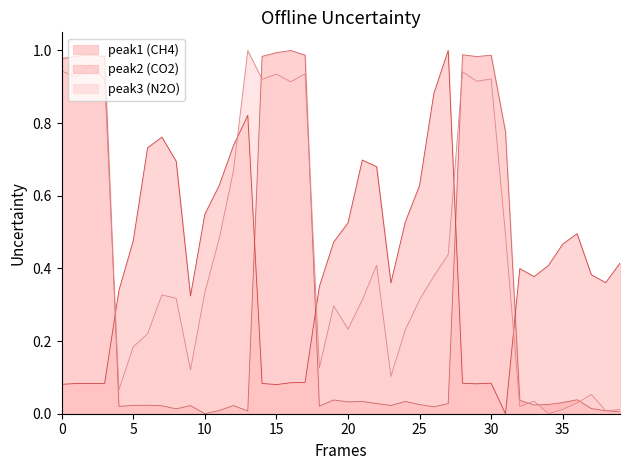

True or false: peak1 has a value of 0.0 at 20.

True